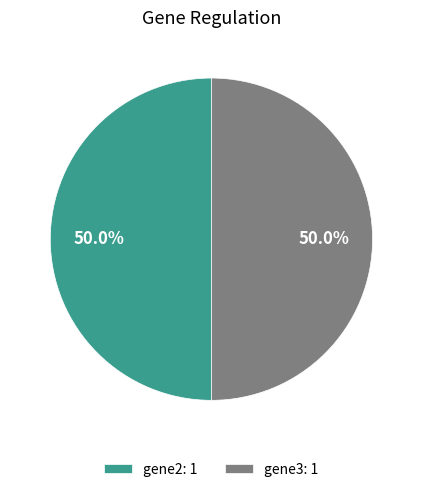

Combined, what portion of the pie is gene3: 1 and gene2: 1?

100.0%